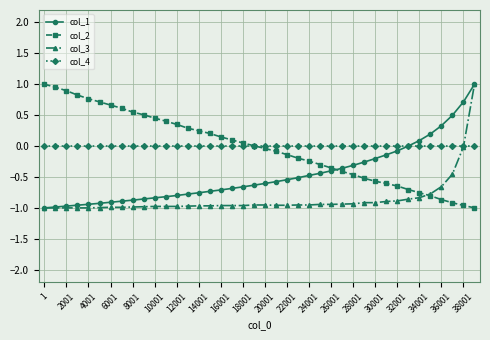

What is the value of the col_1 point at the 30th from the left?

-0.3